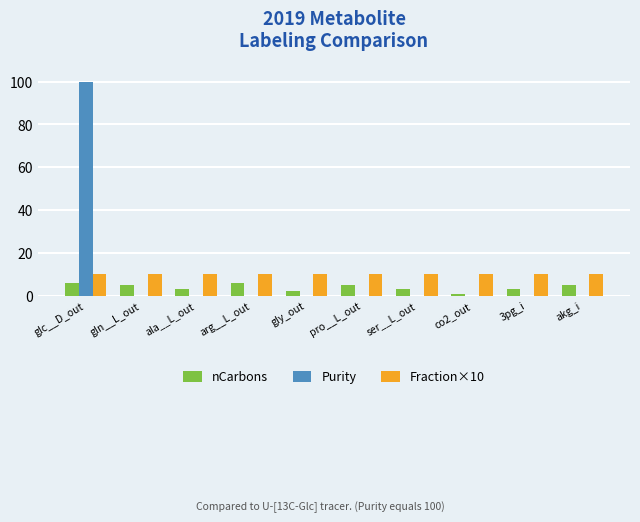

Reading left to right, extract all data points from this chart.

nCarbons: 6	5	3	6	2	5	3	1	3	5
Purity: 100	0	0	0	0	0	0	0	0	0
Fraction×10: 10	10	10	10	10	10	10	10	10	10